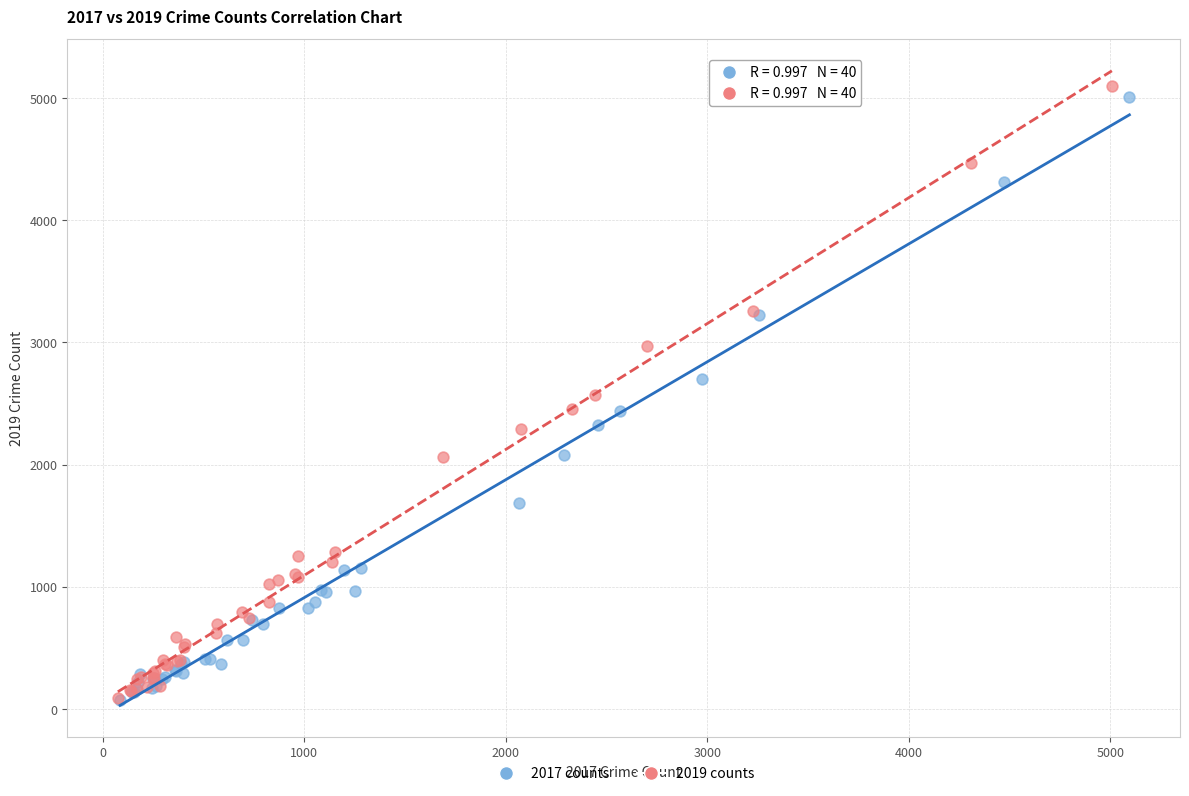

Which series has the widest spread of Y values?

2019 counts